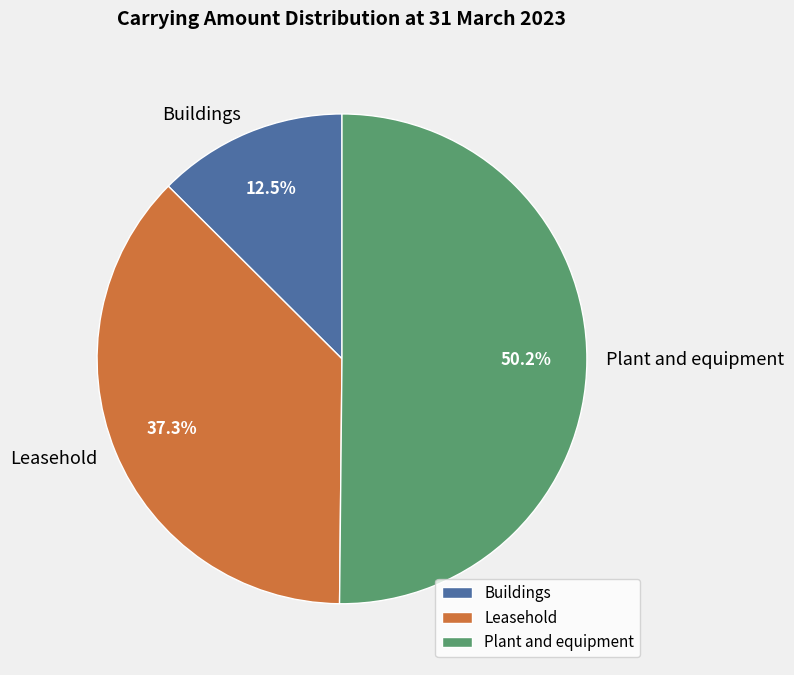

Count the number of slices in the pie.

3